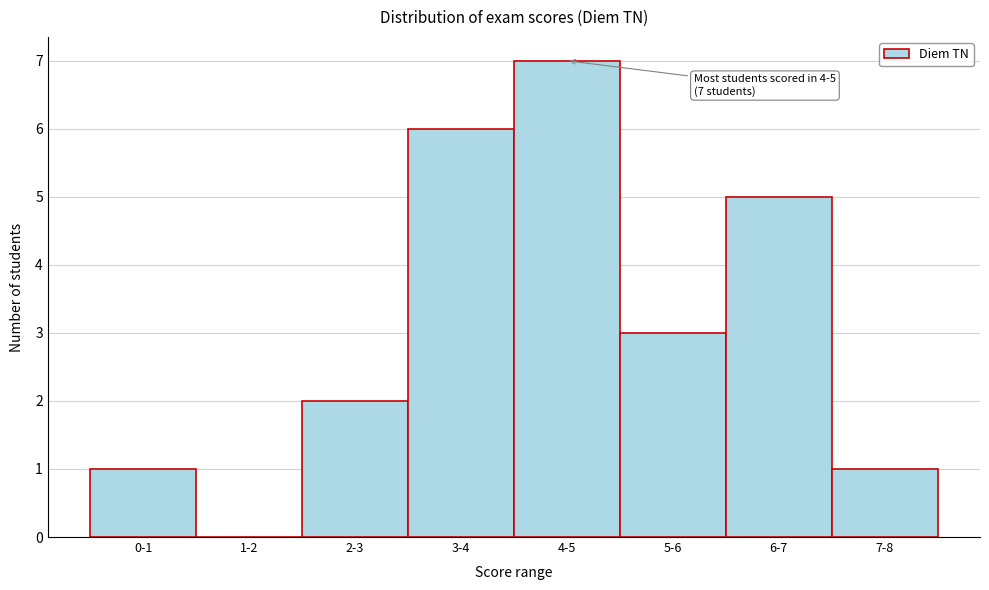

Reading left to right, what are all the values shown in this chart?

0-1=1	1-2=0	2-3=2	3-4=6	4-5=7	5-6=3	6-7=5	7-8=1